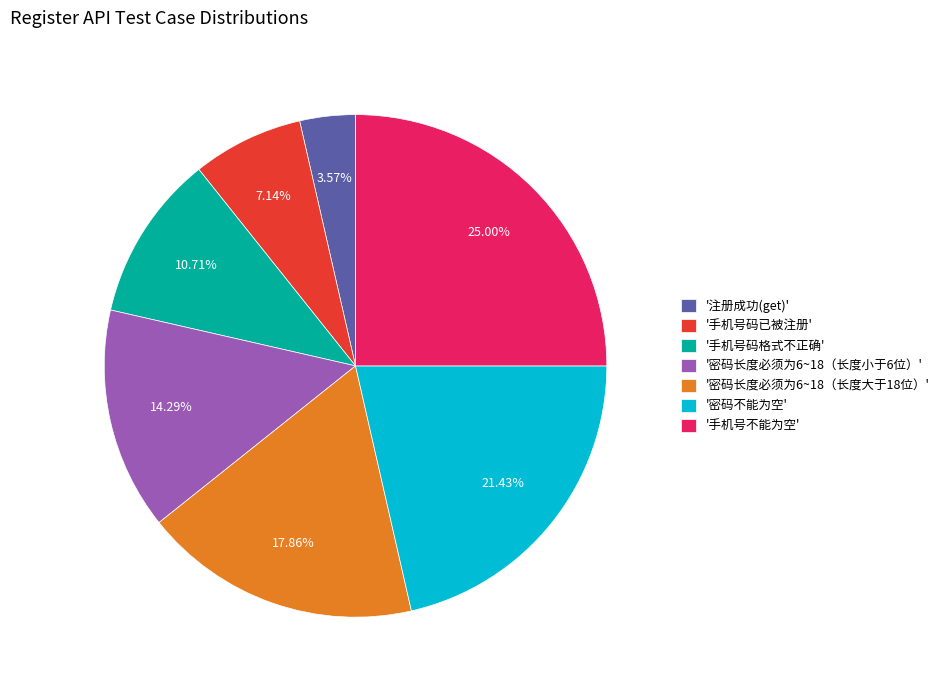

Which slice is the largest?

'手机号不能为空'